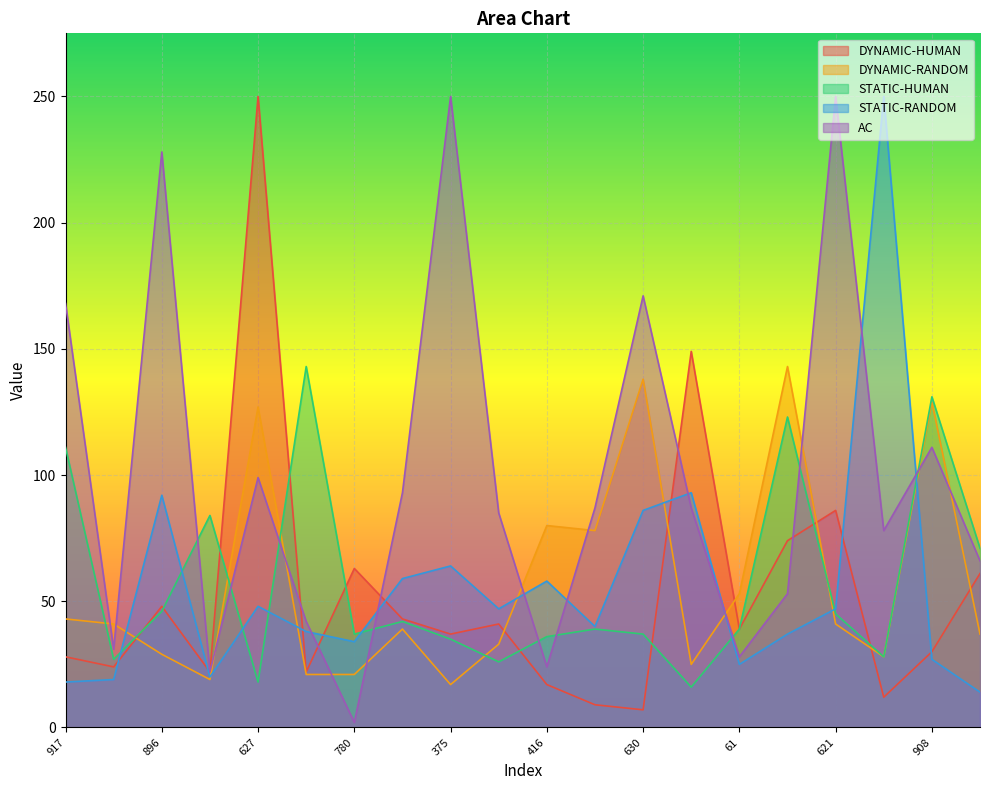

What are all the series names shown in the legend?

DYNAMIC-HUMAN, DYNAMIC-RANDOM, STATIC-HUMAN, STATIC-RANDOM, AC